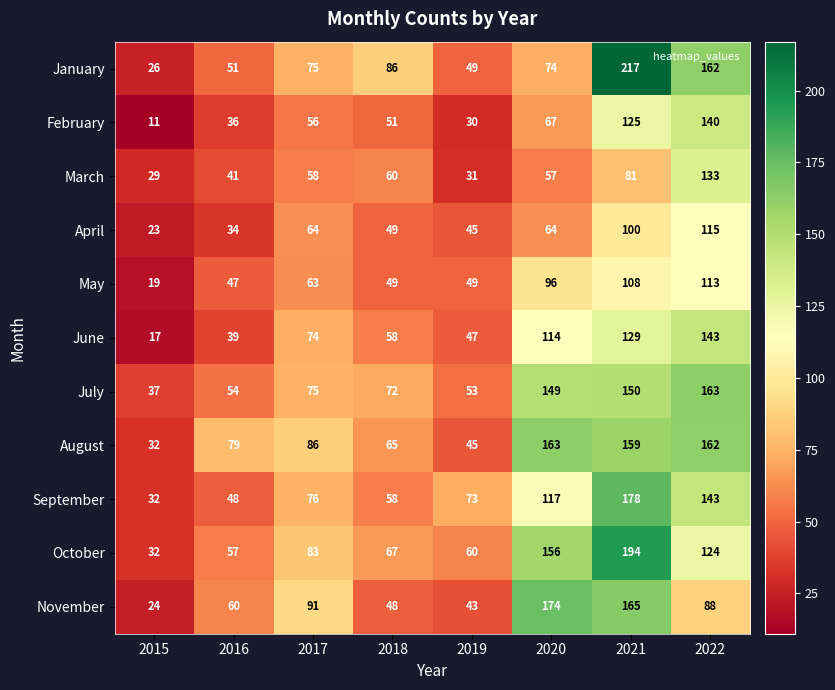

What is the smallest value displayed?

11